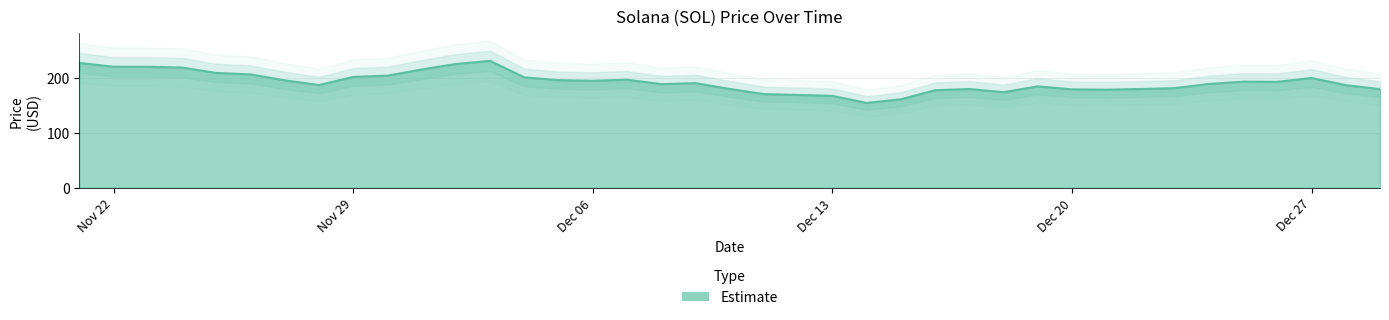

Where does the data first go above 192?

11/21/2021